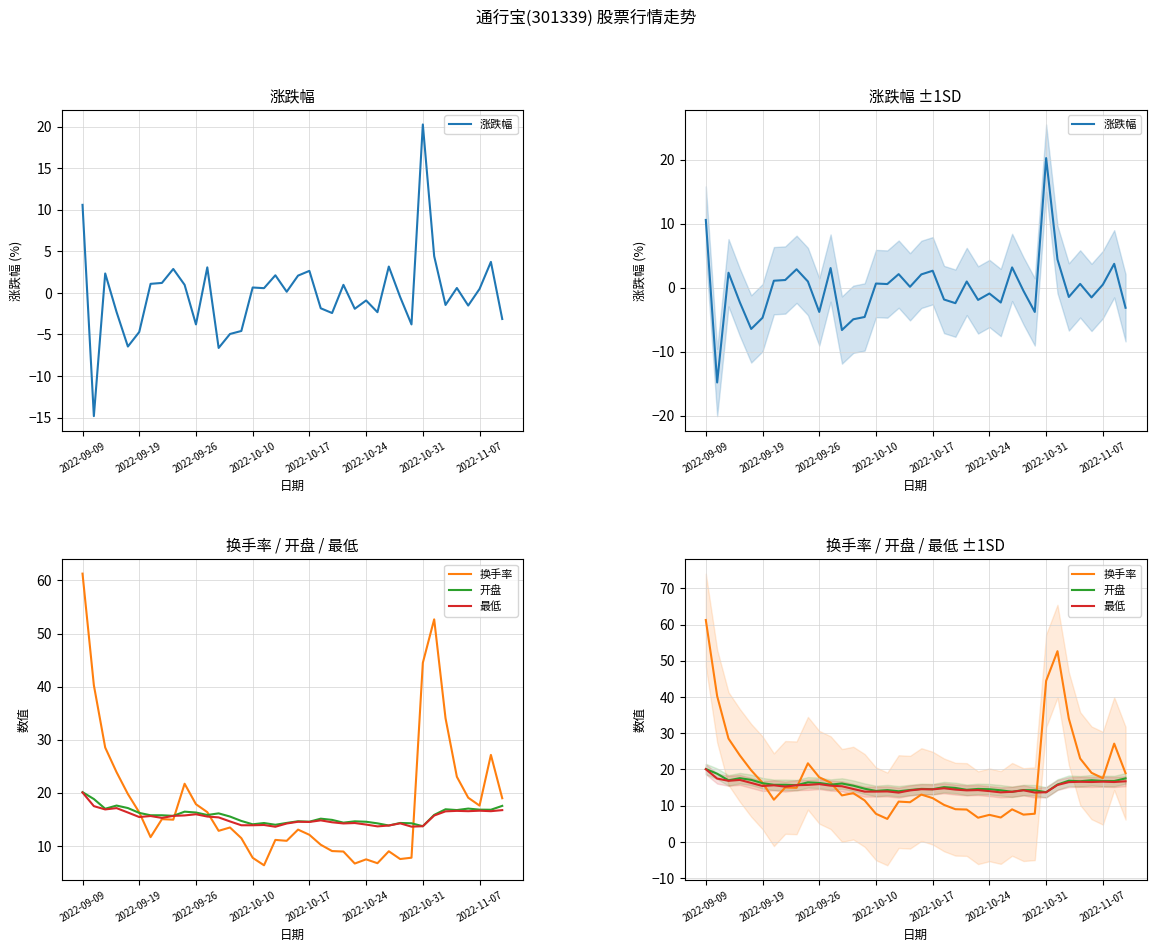

At which label does 换手率 reach its peak?

2022-09-09